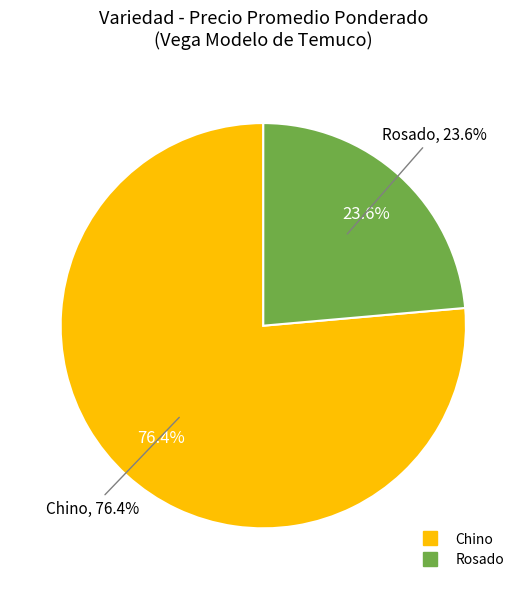

Which slice is the smallest?

Rosado